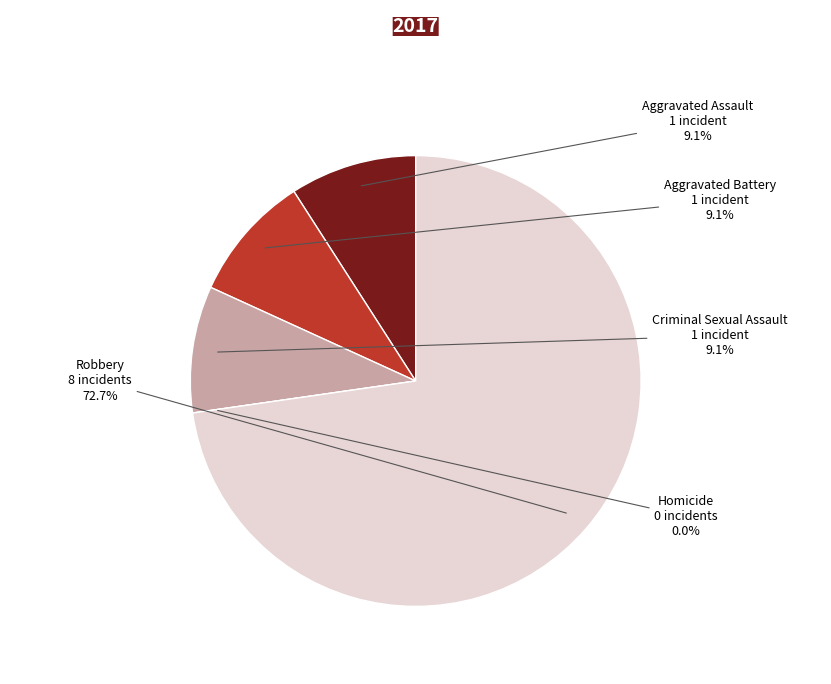

Which slice is the largest?

Robbery